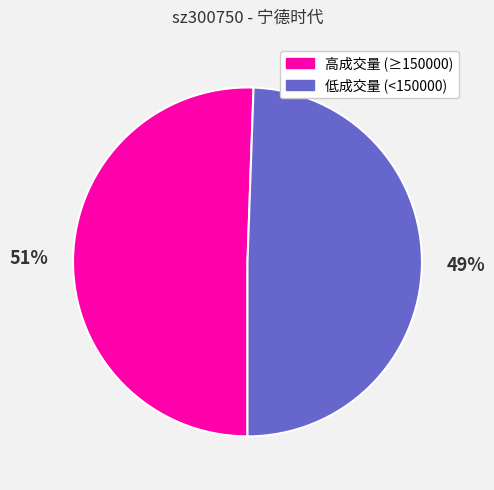

Is there any slice that represents more than half of the pie?

Yes